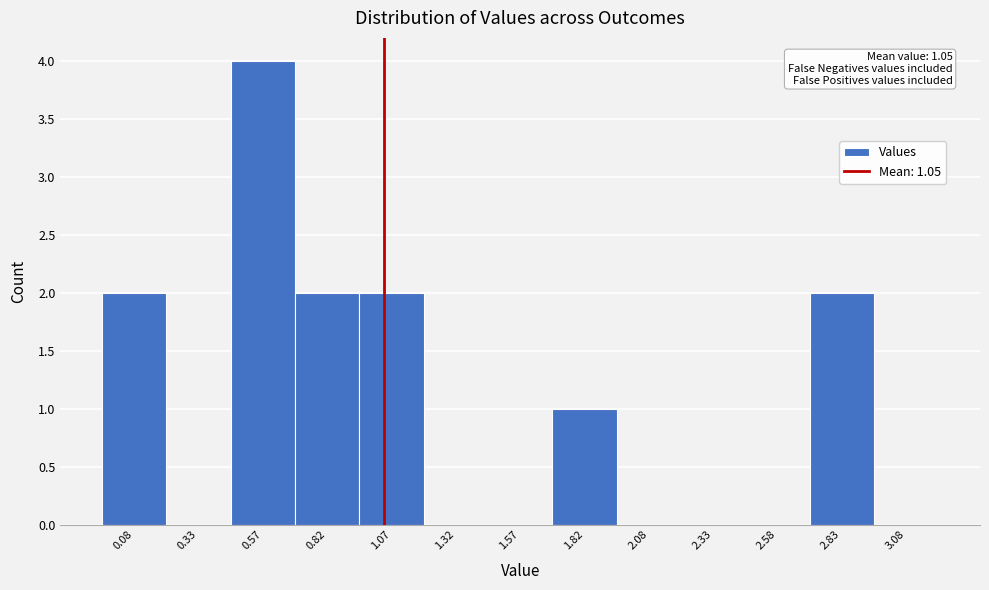

Over which range of the x-axis is the bar tallest?

0.45 to 0.70